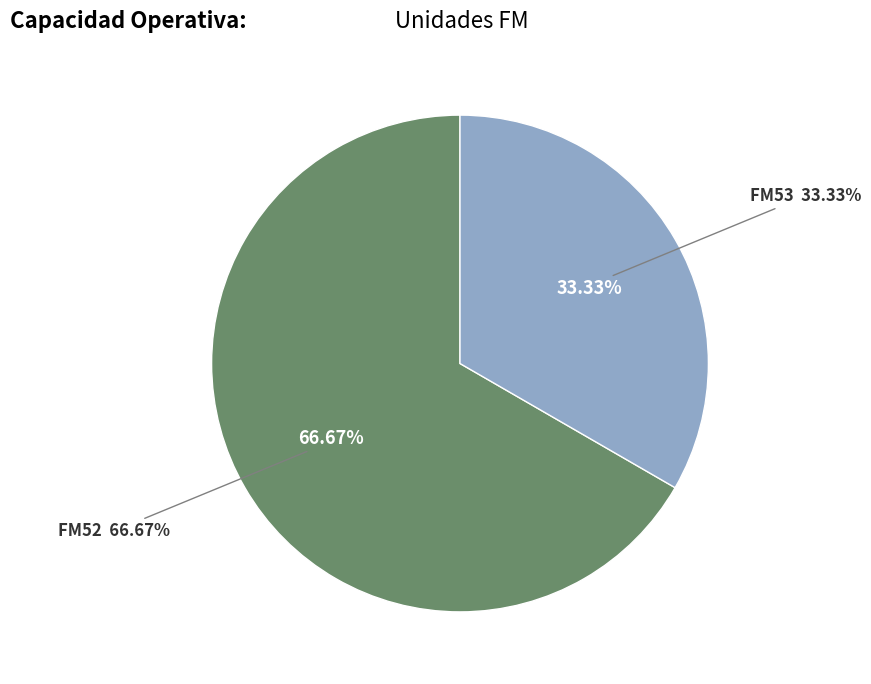

Which slice is the largest?

FM52